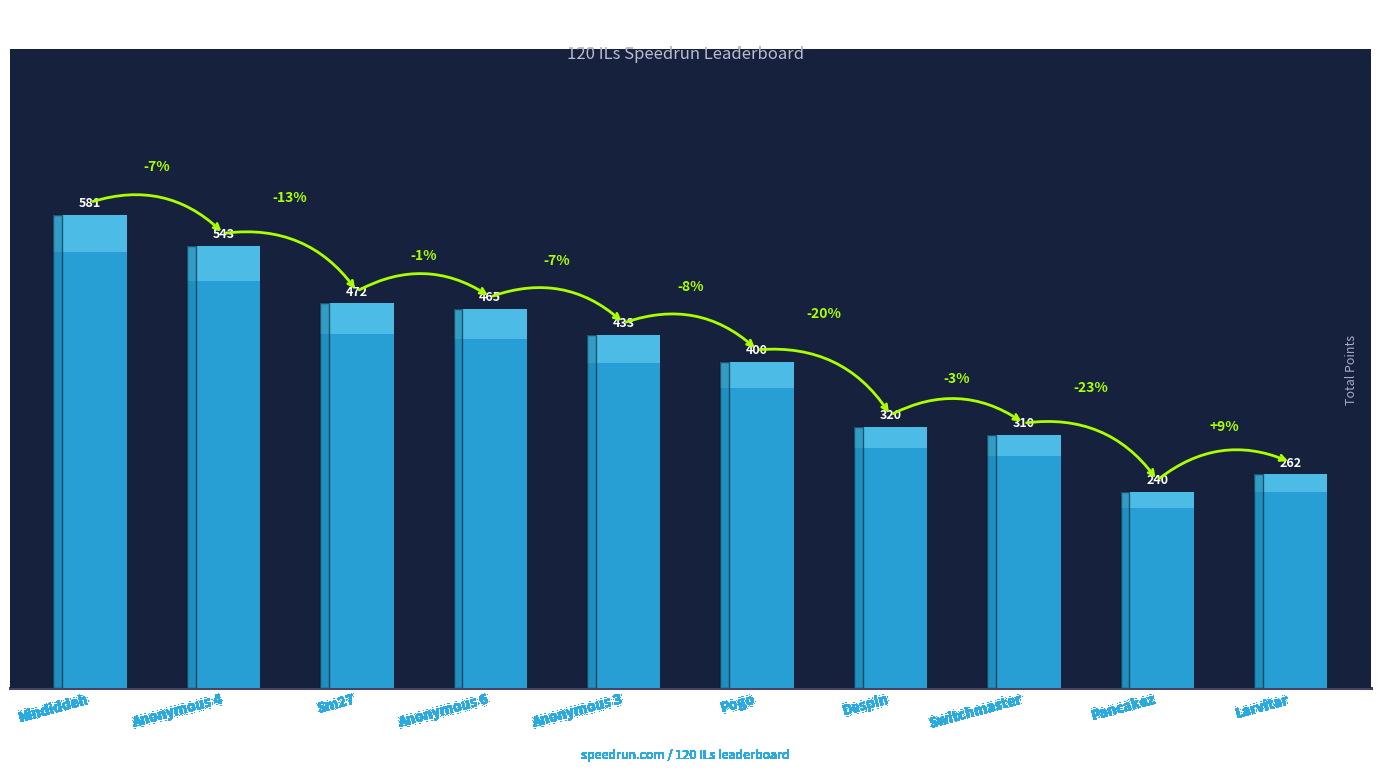

Rank the categories by value from highest to lowest.

Nindiddeh, Anonymous 4, Sm27, Anonymous 6, Anonymous 3, Pogo, Despin, Switchmaster, Larvitar, Pancakez